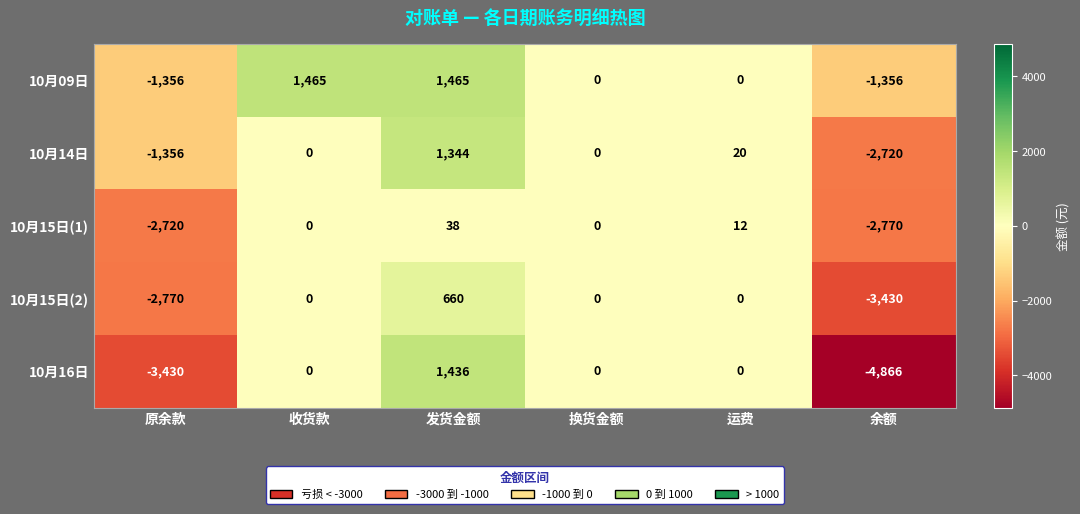

What is the lowest value of the 10月14日 series?

-2720